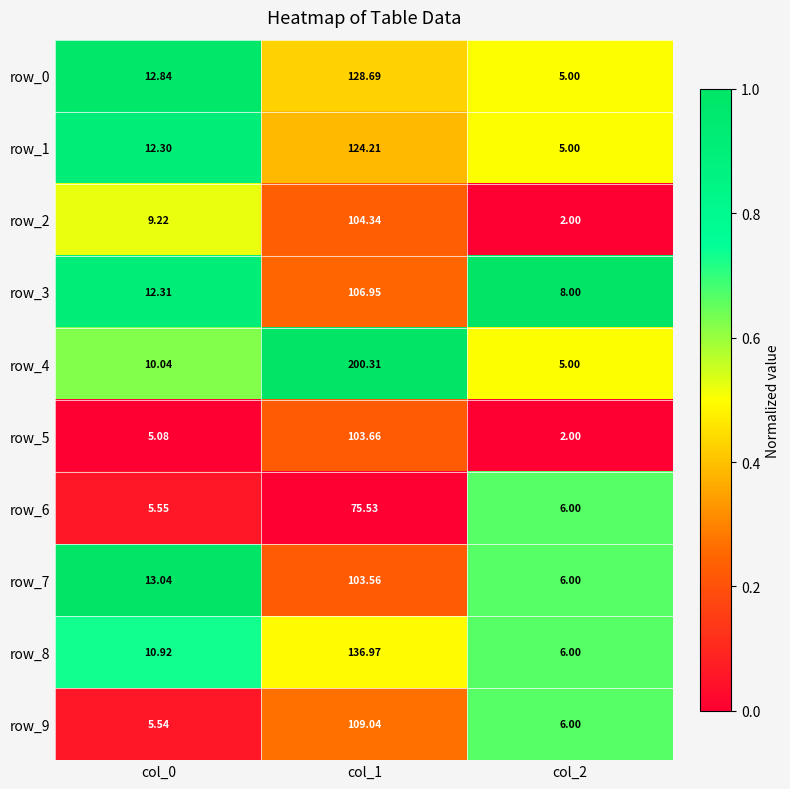

What is the sum of all row_9 values?

120.6